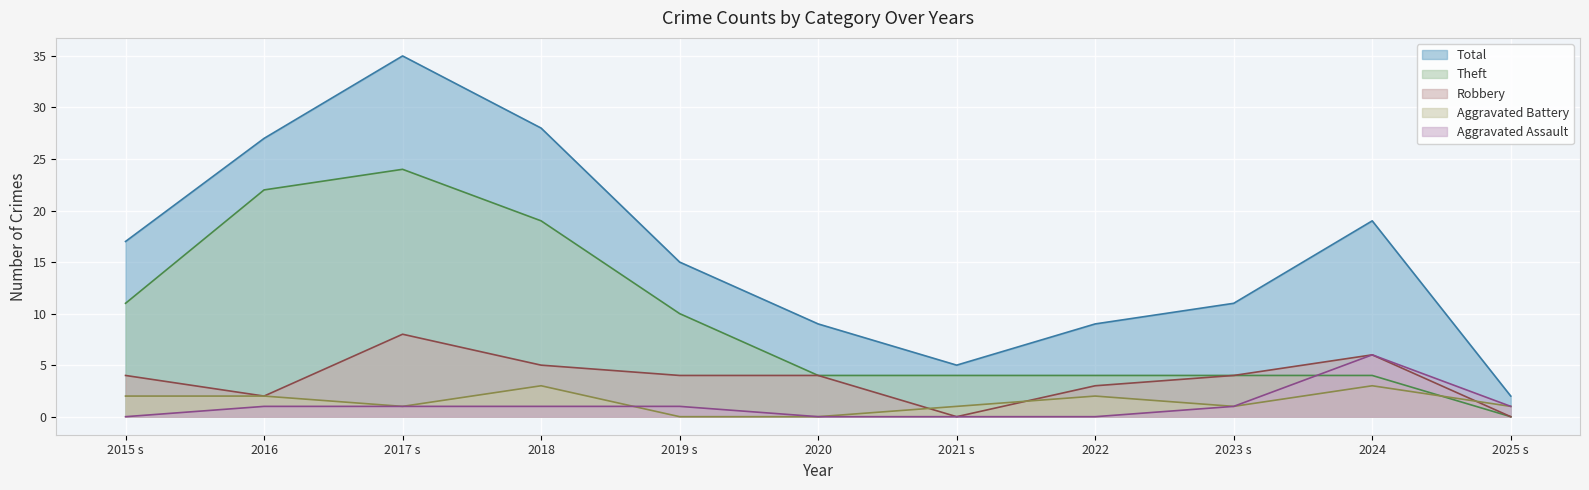

What is the difference between the maximum and minimum values in the Theft series?

24